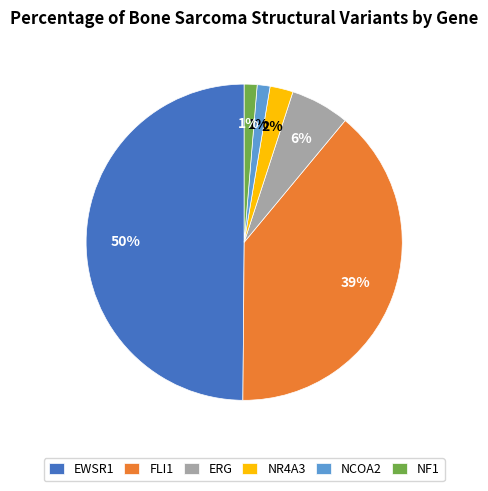

Is it true that NF1 is 1% of the pie?

True